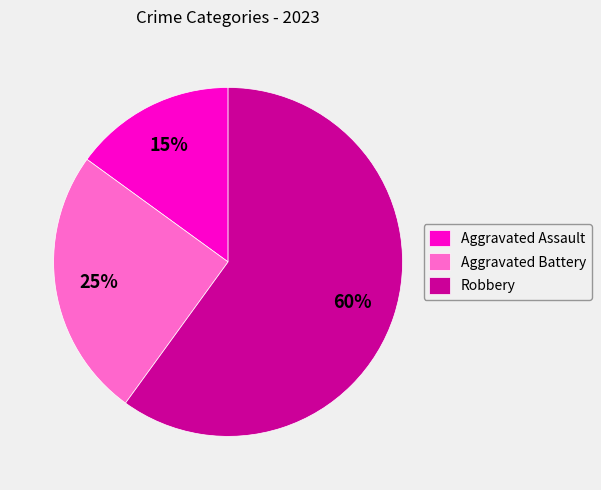

What is the smallest slice in the pie chart?

Aggravated Assault